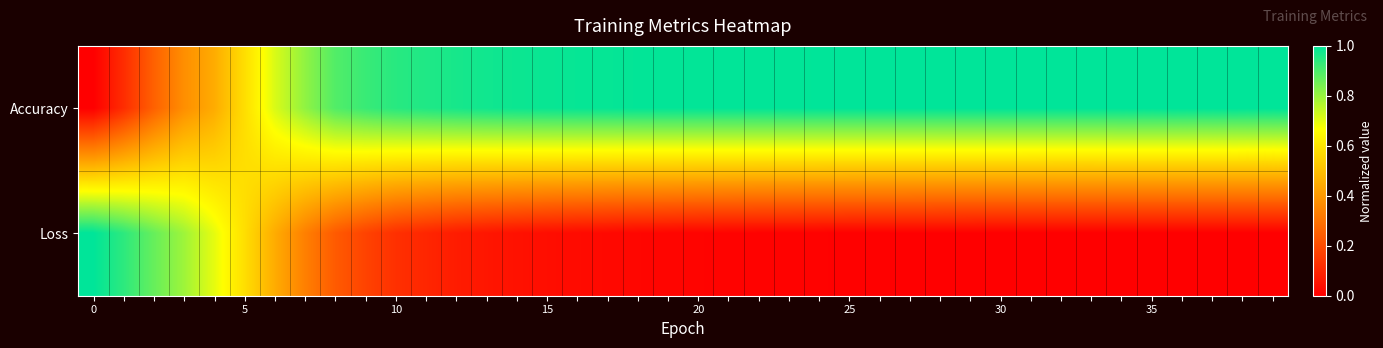

What is the maximum value shown in the chart?

1.0